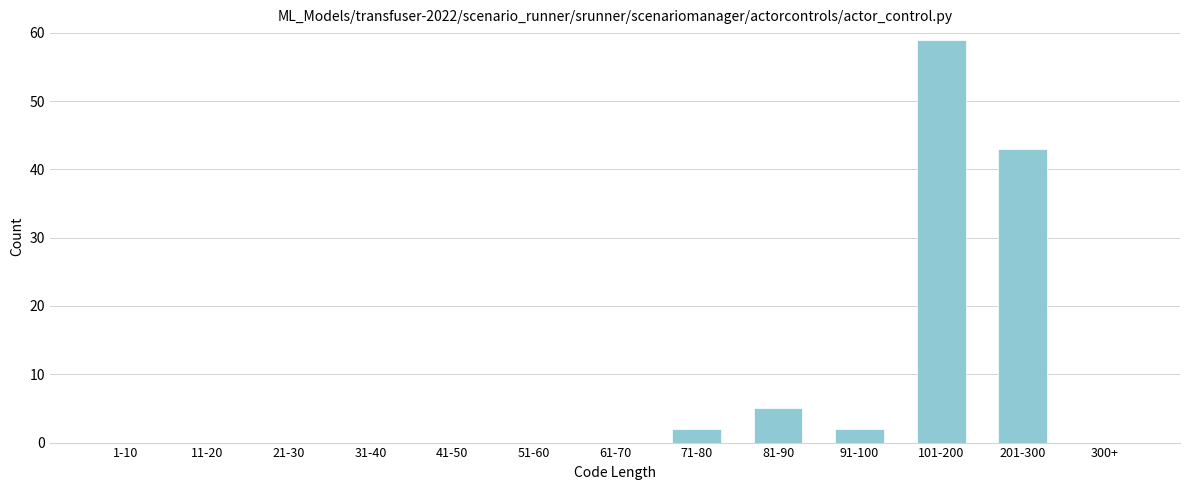

Reading left to right, list all the values displayed in this chart.

1-10=0	11-20=0	21-30=0	31-40=0	41-50=0	51-60=0	61-70=0	71-80=2	81-90=5	91-100=2	101-200=59	201-300=43	300+=0